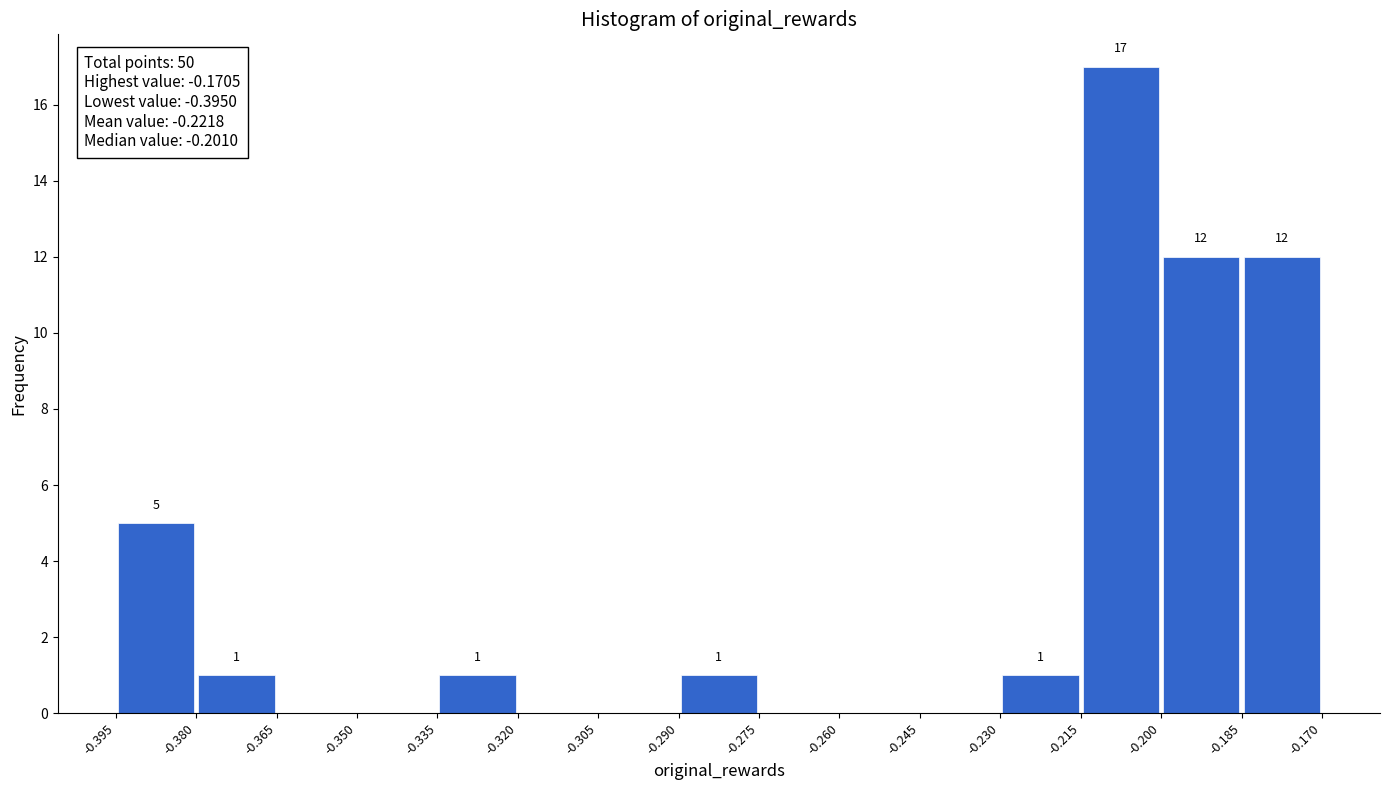

Over which range of the x-axis is the bar tallest?

-0.215 to -0.200